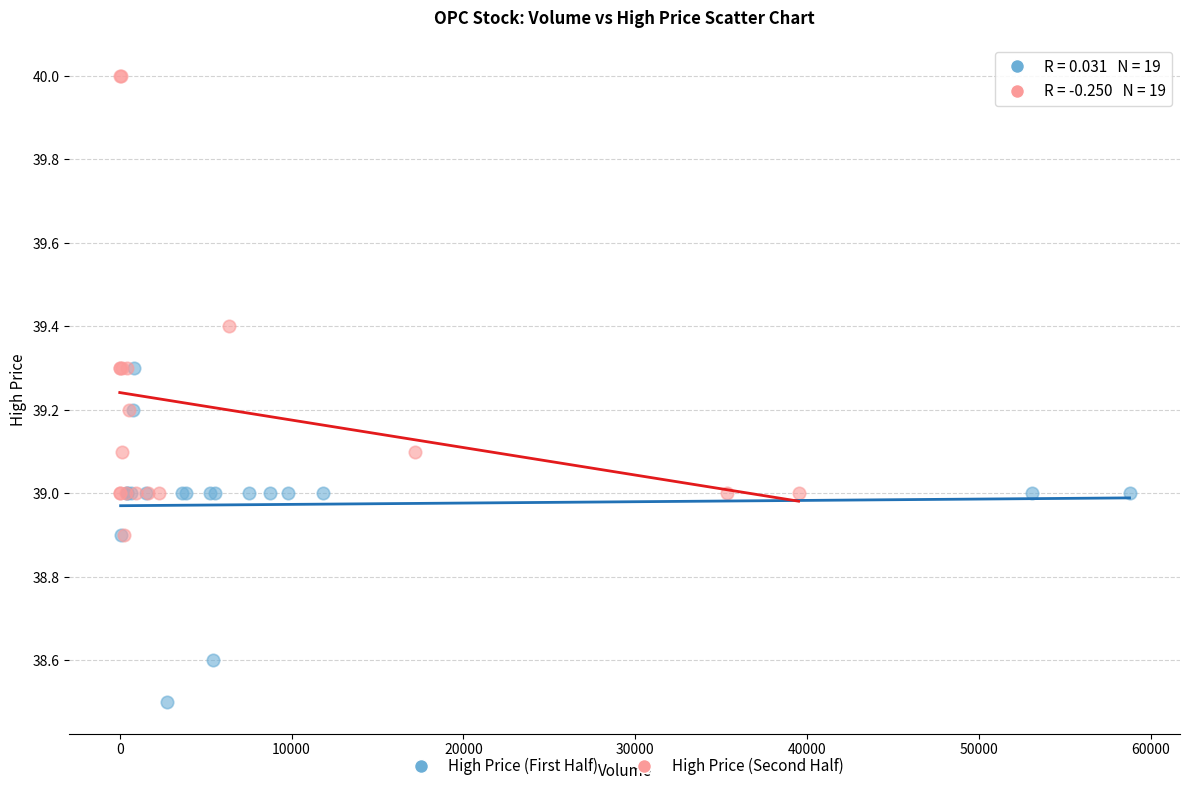

Which series contains the lowest Y value?

High Price (First Half)